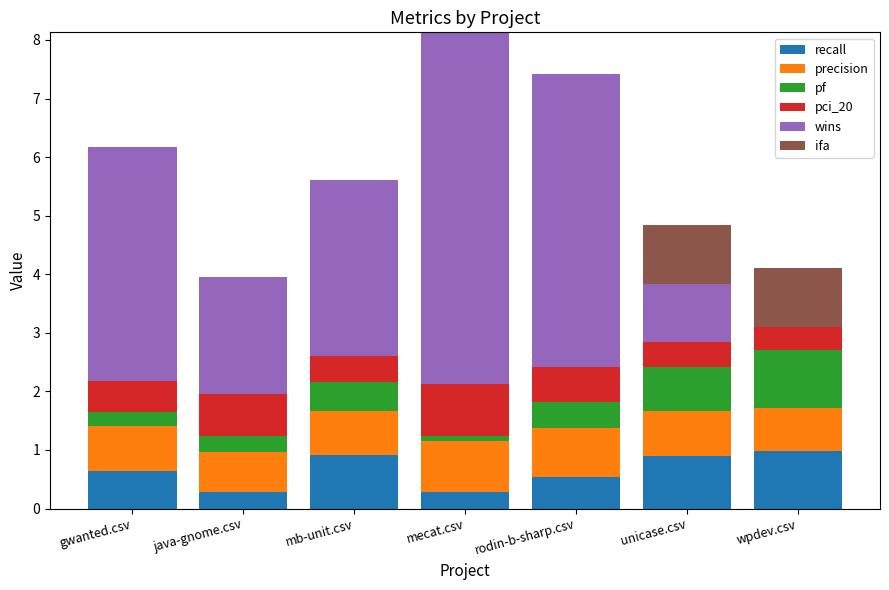

What is the sum of the recall values at rodin-b-sharp.csv and java-gnome.csv?

0.8